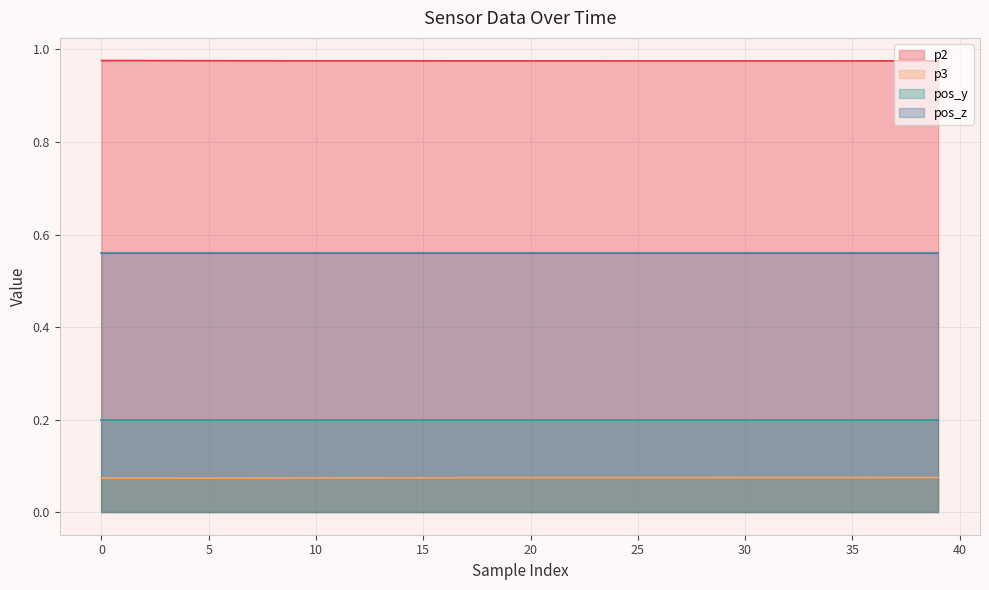

What is the highest value of the p2 series?

1.0